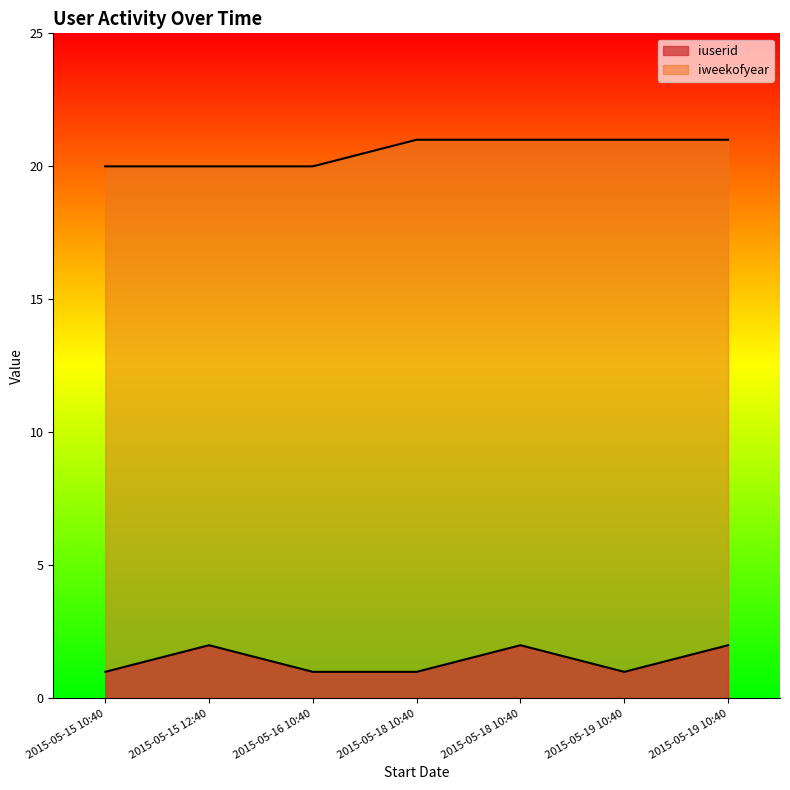

How many lines are shown in the chart?

2